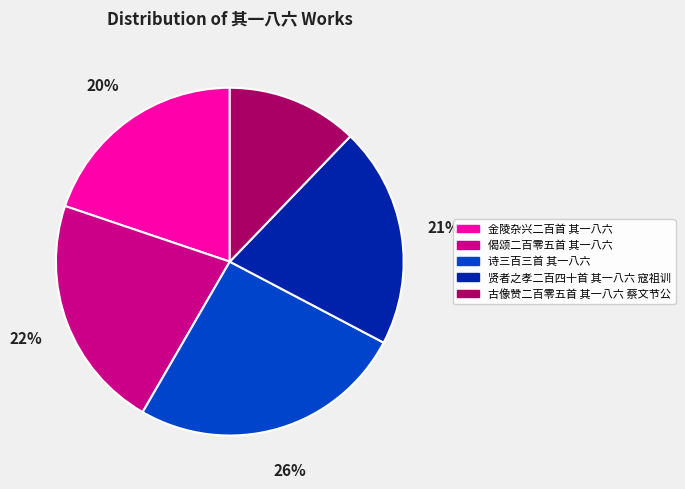

Does 金陵杂兴二百首 其一八六 account for over 50% of the chart?

No